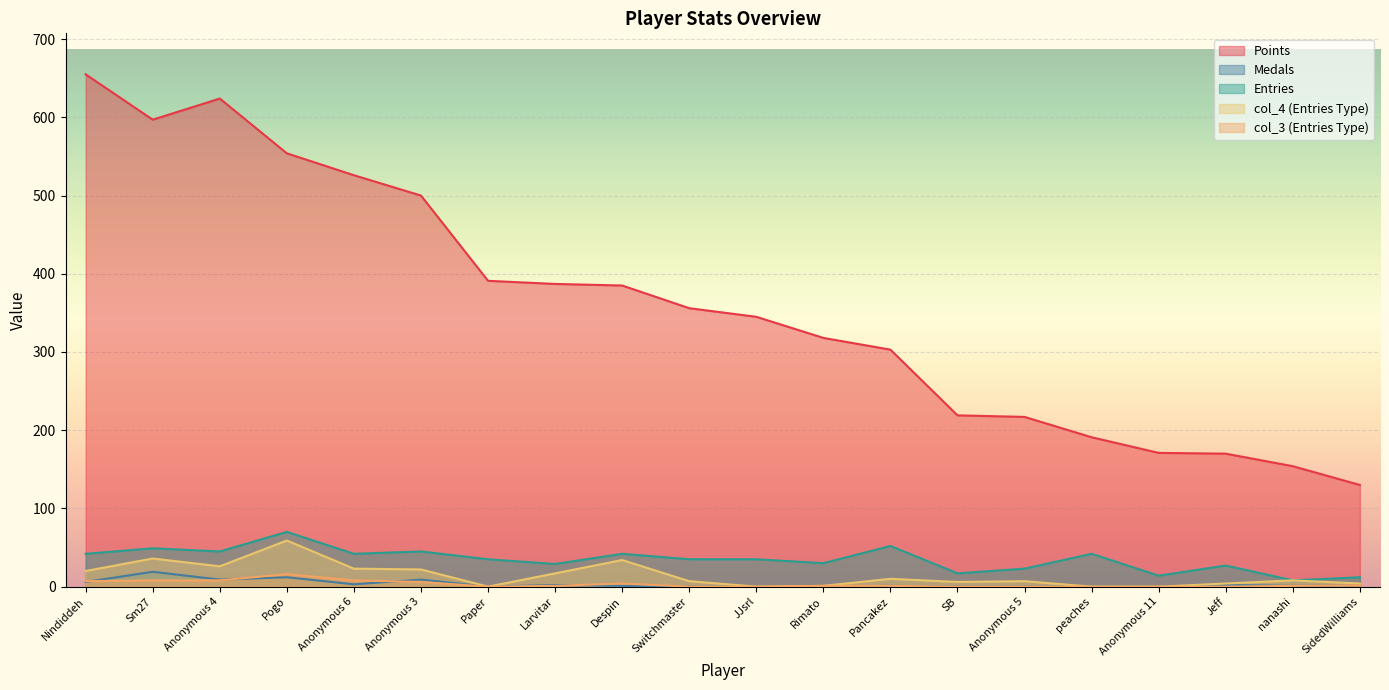

Which series has the largest range (max minus min)?

Points